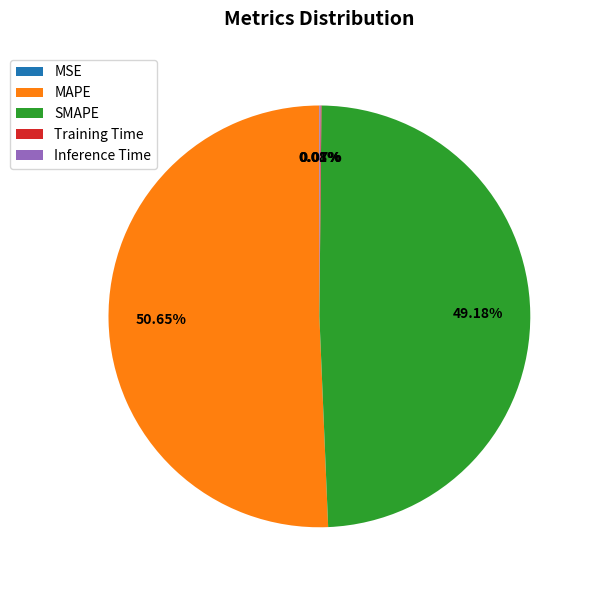

Does any single category account for the majority?

Yes